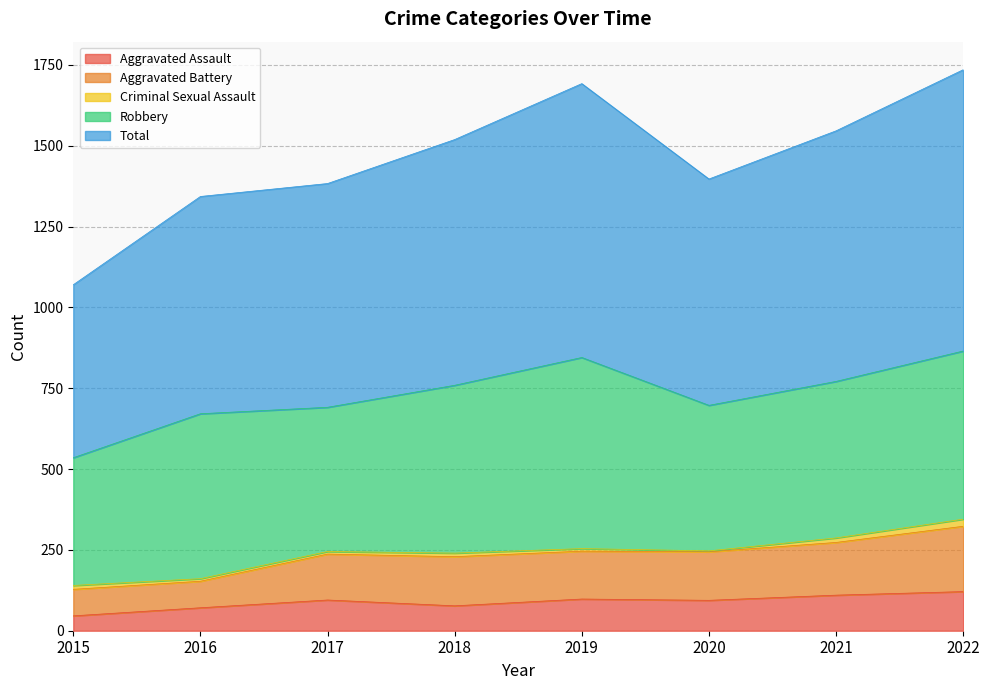

Which series has the largest range (max minus min)?

Total